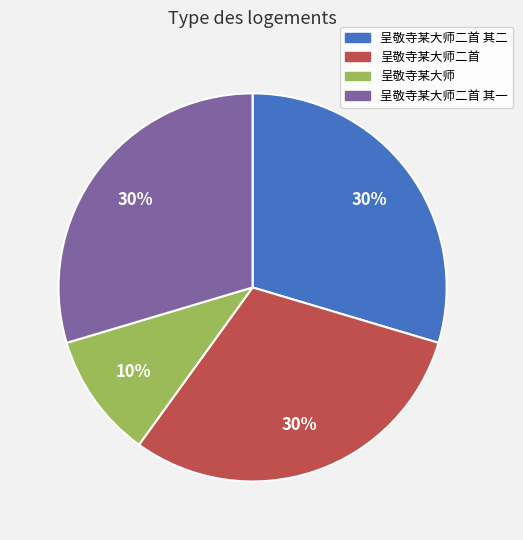

To the nearest percent, what is the average slice percentage?

25%